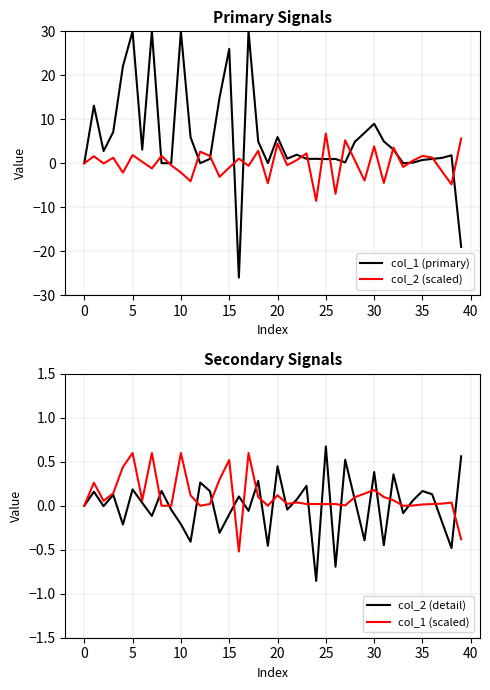

The col_1 (primary) series shows 11.7 at 30. True or false?

False